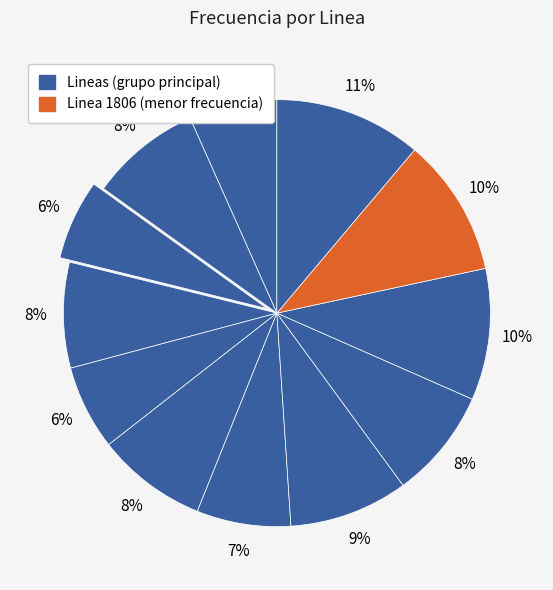

To the nearest percent, what is the average slice percentage?

8%